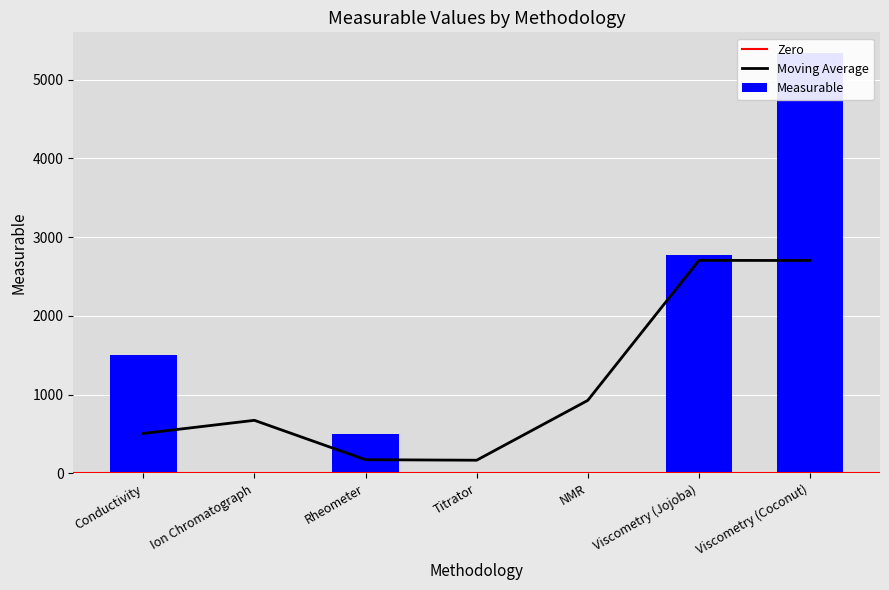

Reading left to right, list all the values displayed in this chart.

1500.0	25.0	500.0	0.0	5.0	2778.1	5334.1